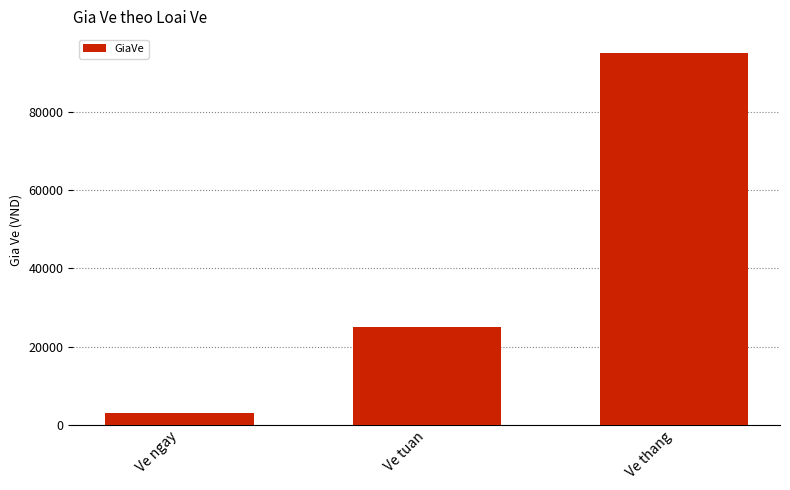

What is the change in value from Ve ngay to Ve tuan?

+22000